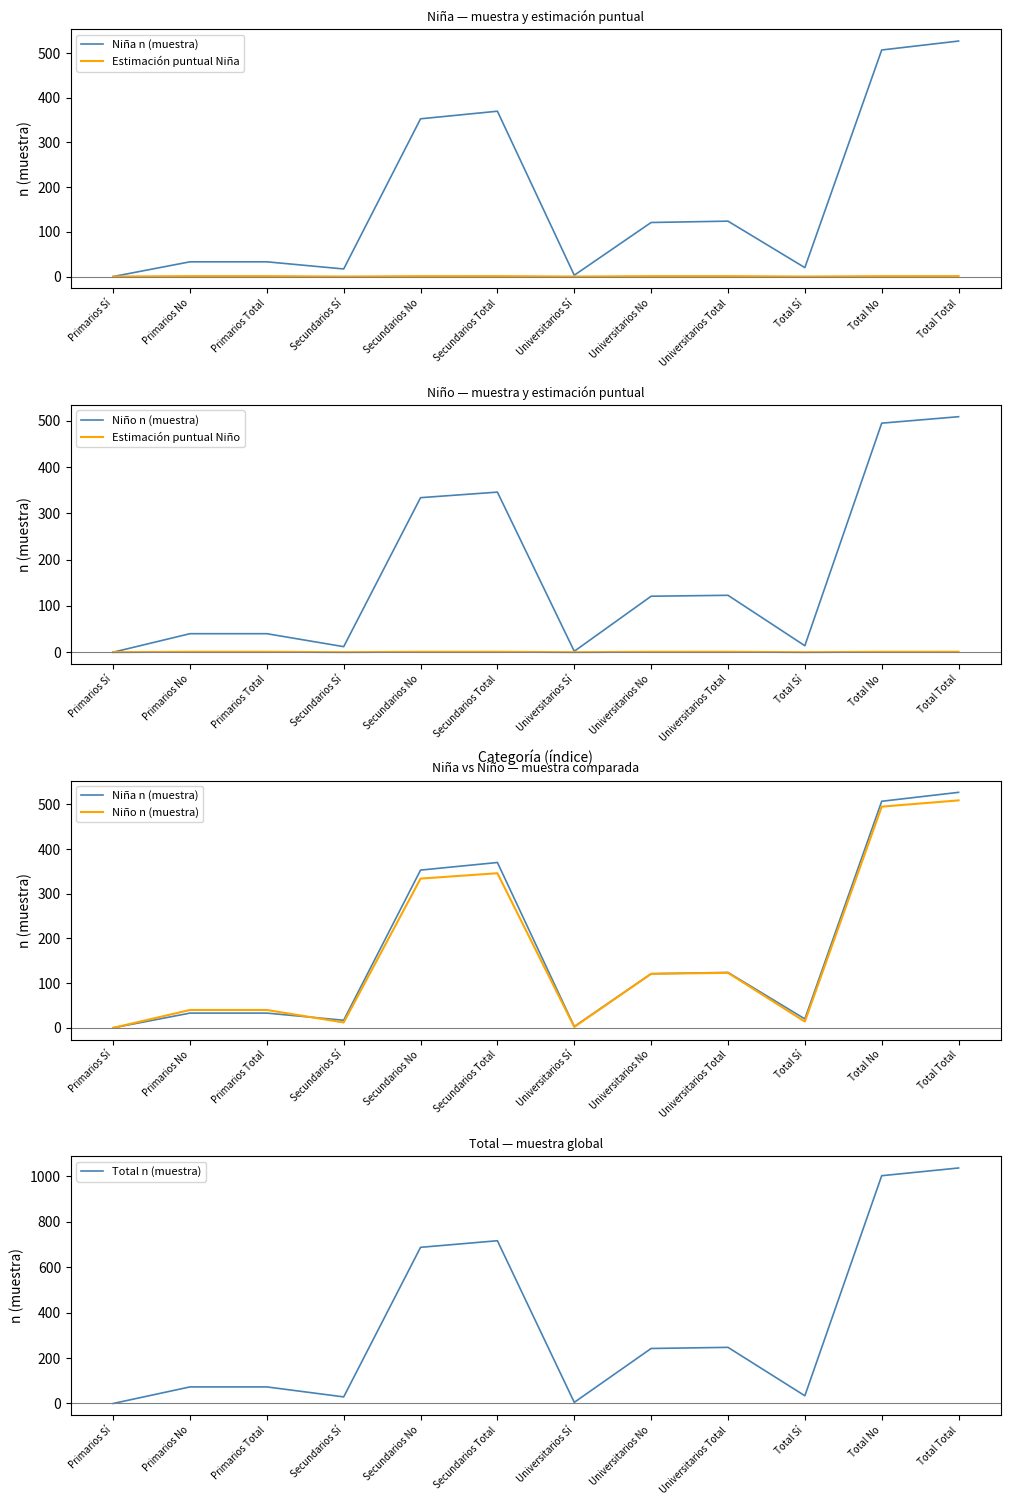

True or false: Niño n (muestra) has a value of 40.0 at Primarios No.

True